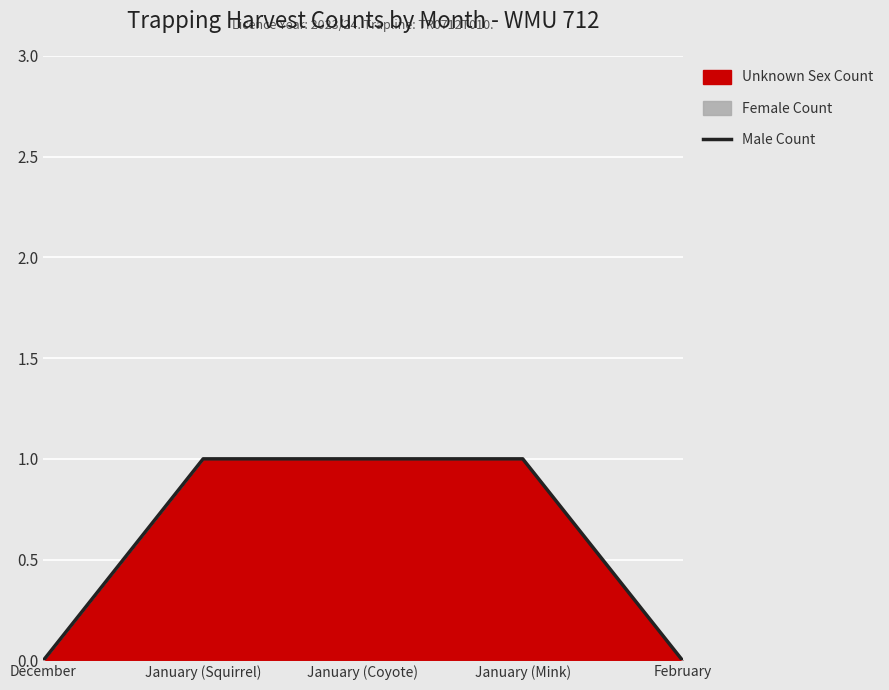

Reading left to right, list all the values displayed in this chart.

December=0	January (Squirrel)=1	January (Coyote)=1	January (Mink)=1	February=0